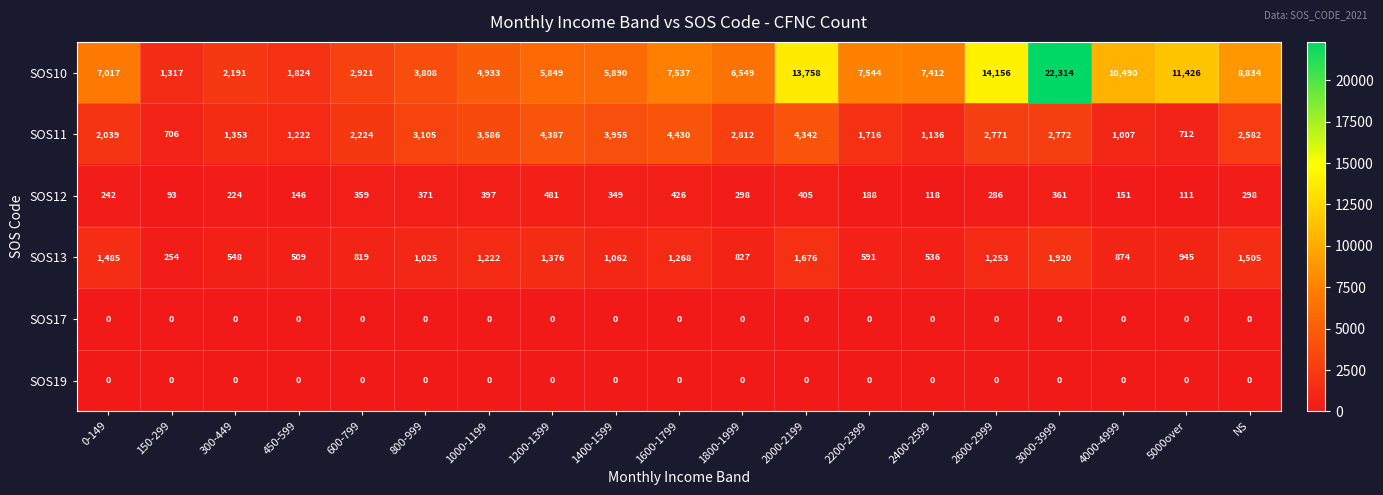

What is the sum of the SOS12 values at 450-599 and 2000-2199?

551